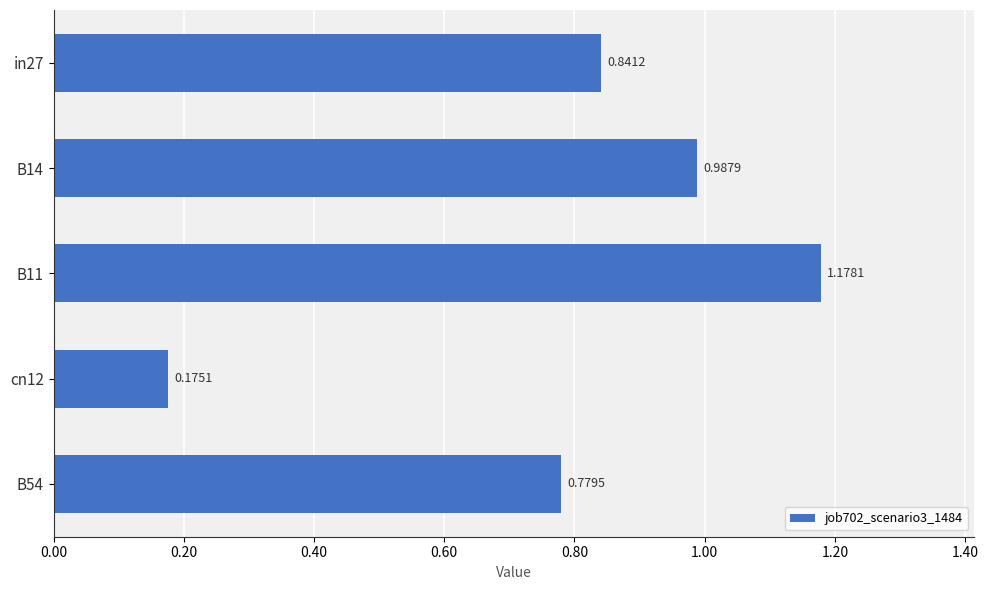

List the labels in order of value, smallest first.

cn12, B54, in27, B14, B11